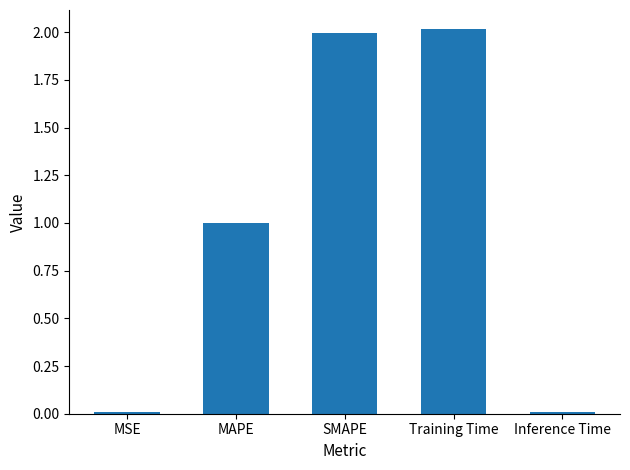

What is the greatest value displayed?

2.0